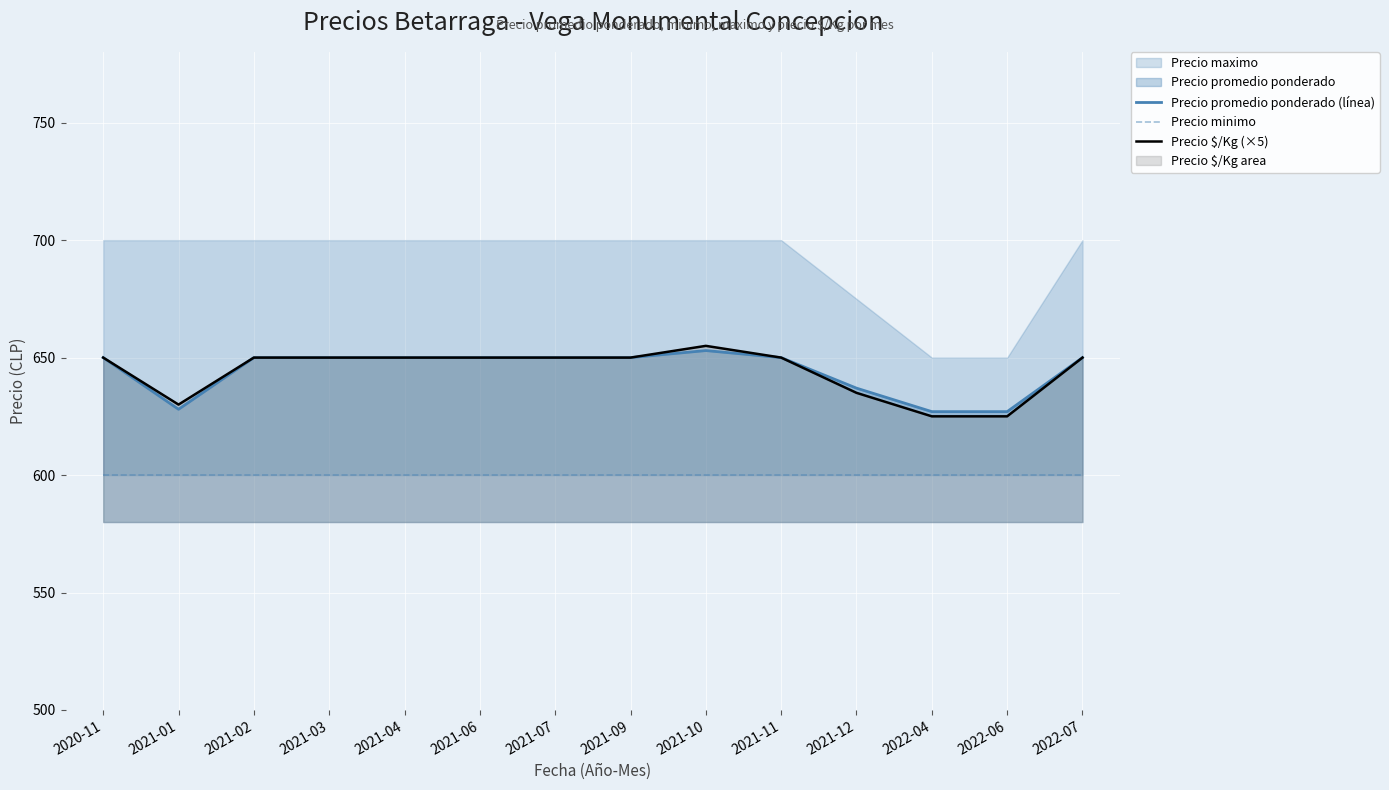

How many data points in Precio $/Kg (×5) are less than 650?

4